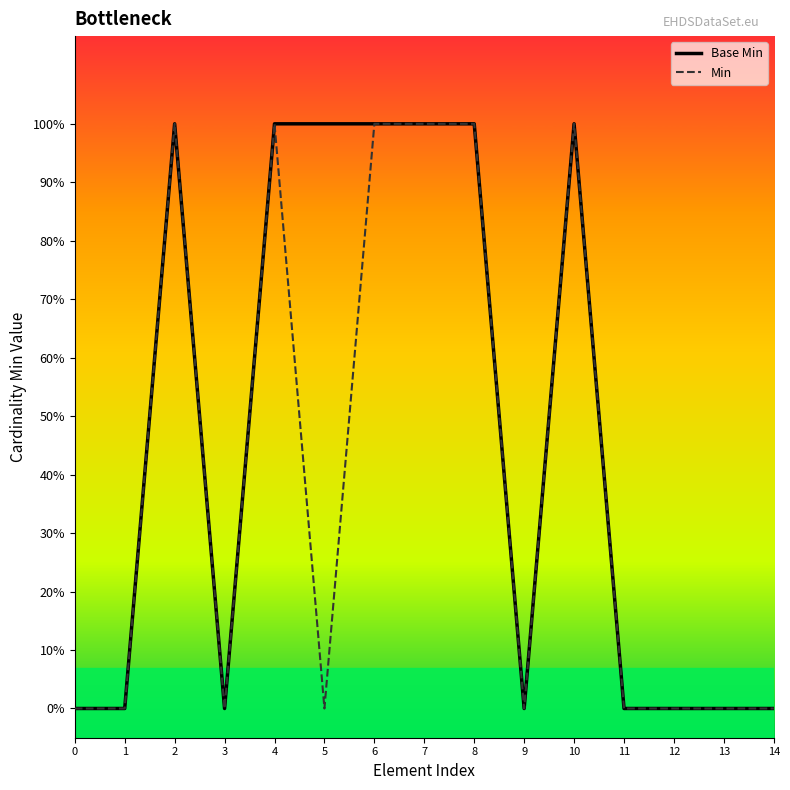

List the series in order of their peak value, highest first.

Base Min, Min